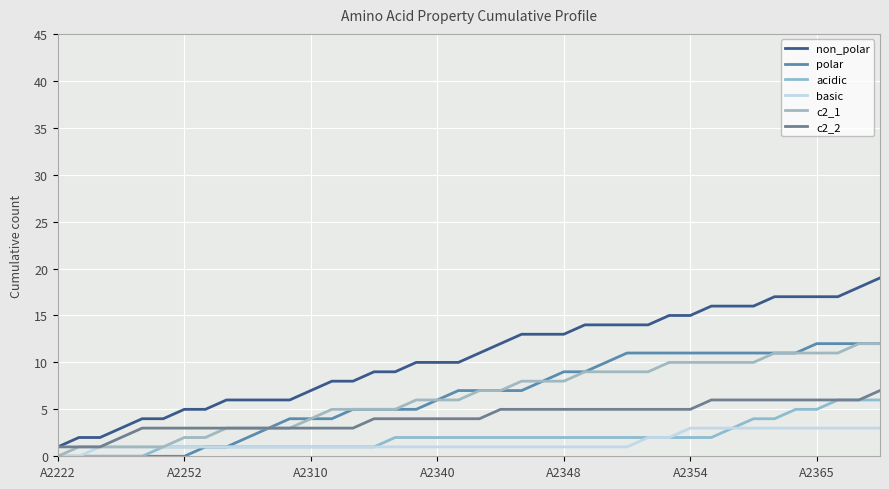

Does the chart display data point markers on the line(s)?

No